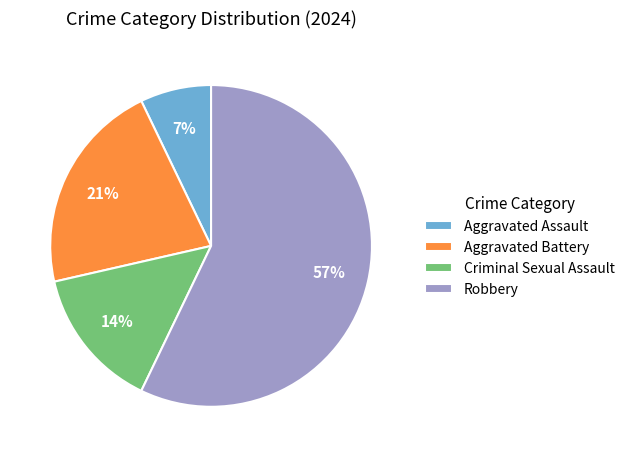

To the nearest percent, what is the average slice percentage?

25%